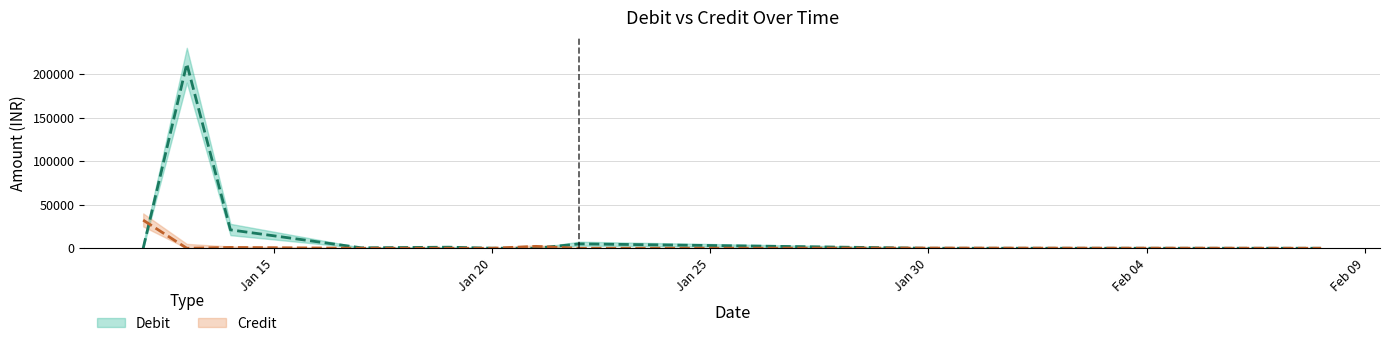

Read the Credit value at 21-01-2018.

2155.0